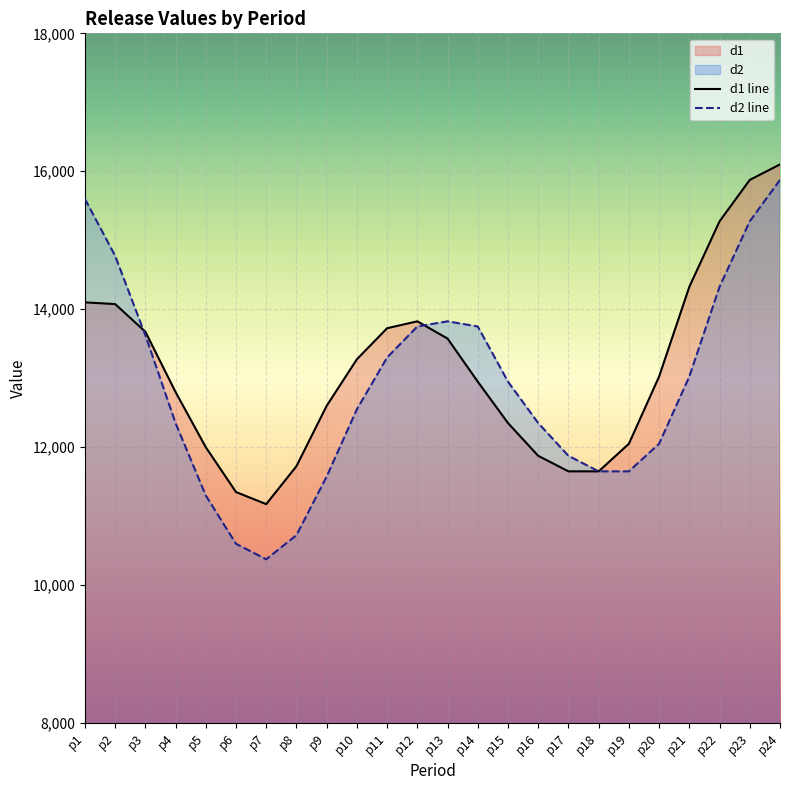

Reading right to left, extract all data points from this chart.

16100	15875	15275	14325	13025	12050	11650	11650	11875	12350	12950	13575	13825	13725	13275	12600	11725	11175	11350	12000	12800	13675	14075	14100